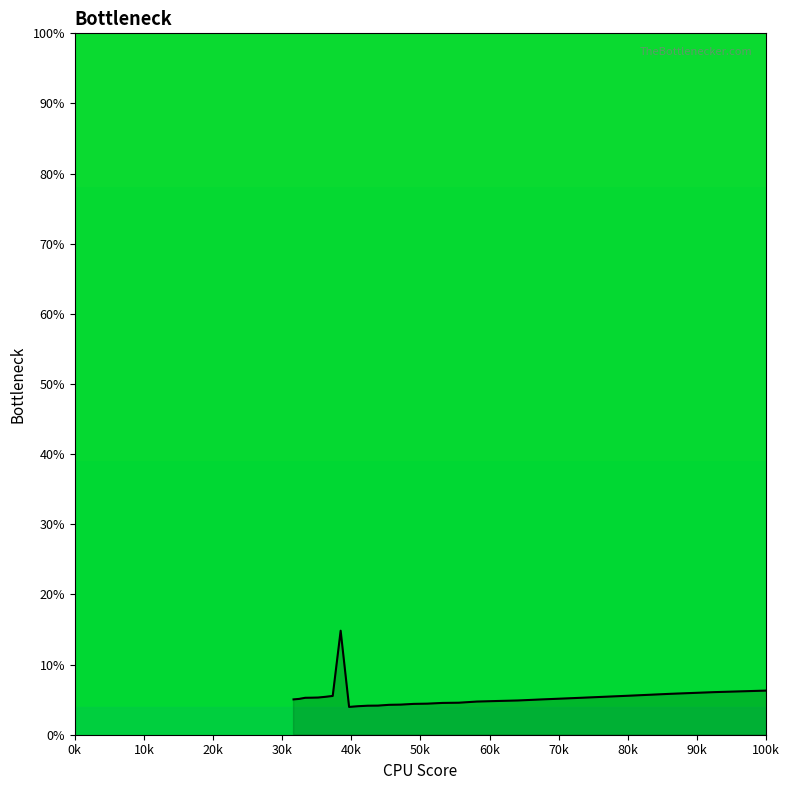

What is the minimum value shown in the chart?

4.0